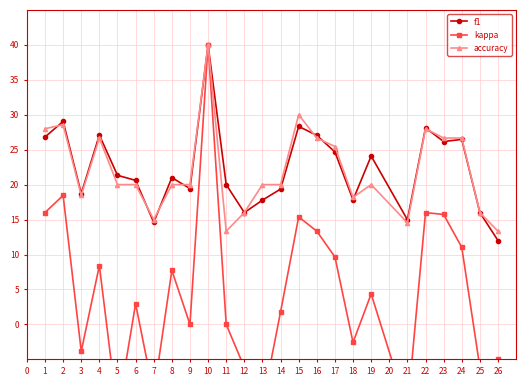

What is the greatest value displayed?

40.0